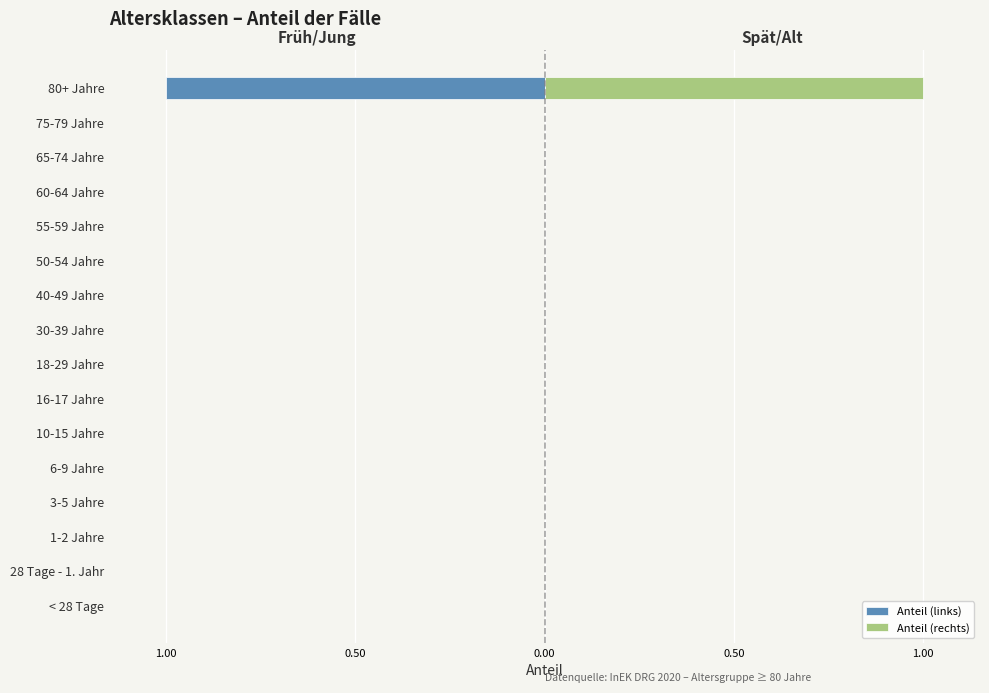

What are all the series names shown in the legend?

Anteil (links), Anteil (rechts)